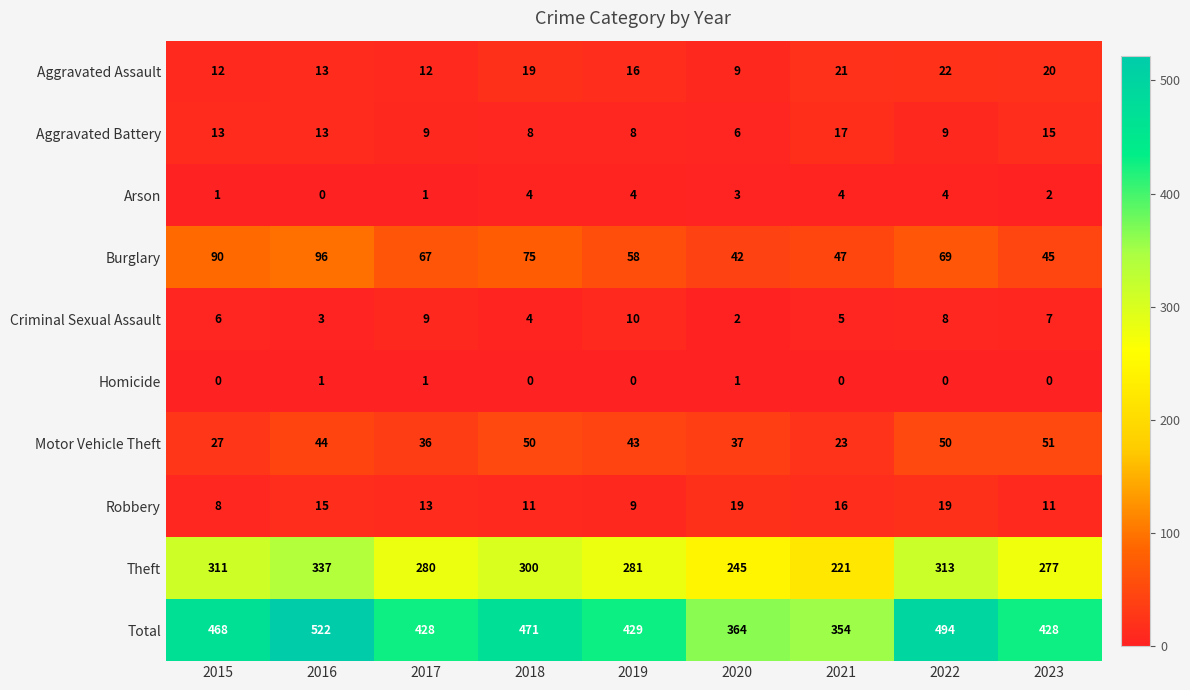

List the series in order of their peak value, highest first.

Total, Theft, Burglary, Motor Vehicle Theft, Aggravated Assault, Robbery, Aggravated Battery, Criminal Sexual Assault, Arson, Homicide